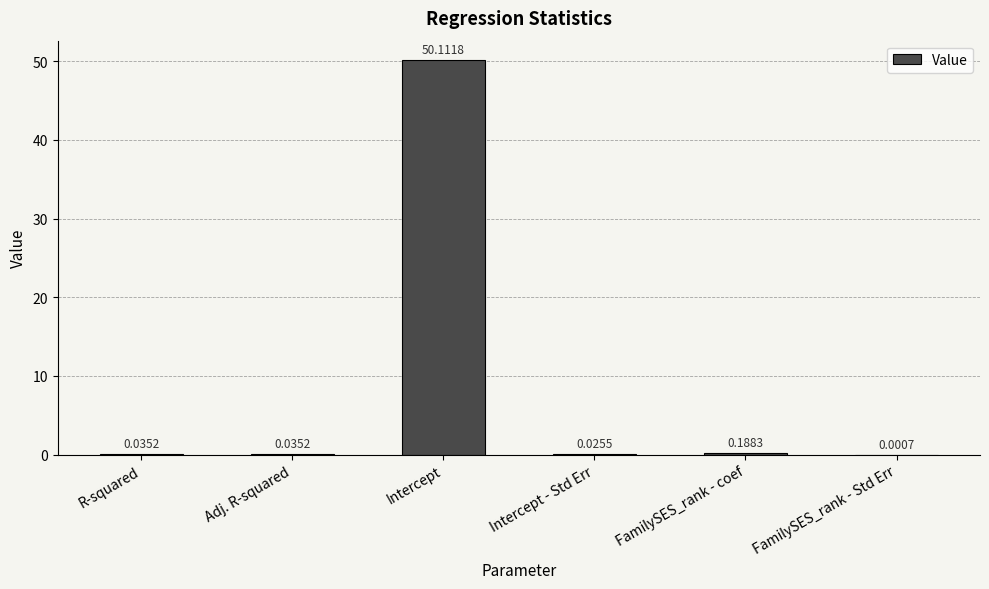

Between Intercept - Std Err and FamilySES_rank - Std Err, which is larger?

Intercept - Std Err